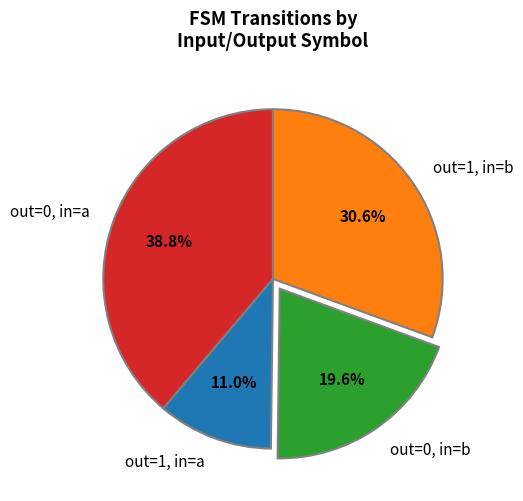

Does out=0, in=a account for over 50% of the chart?

No